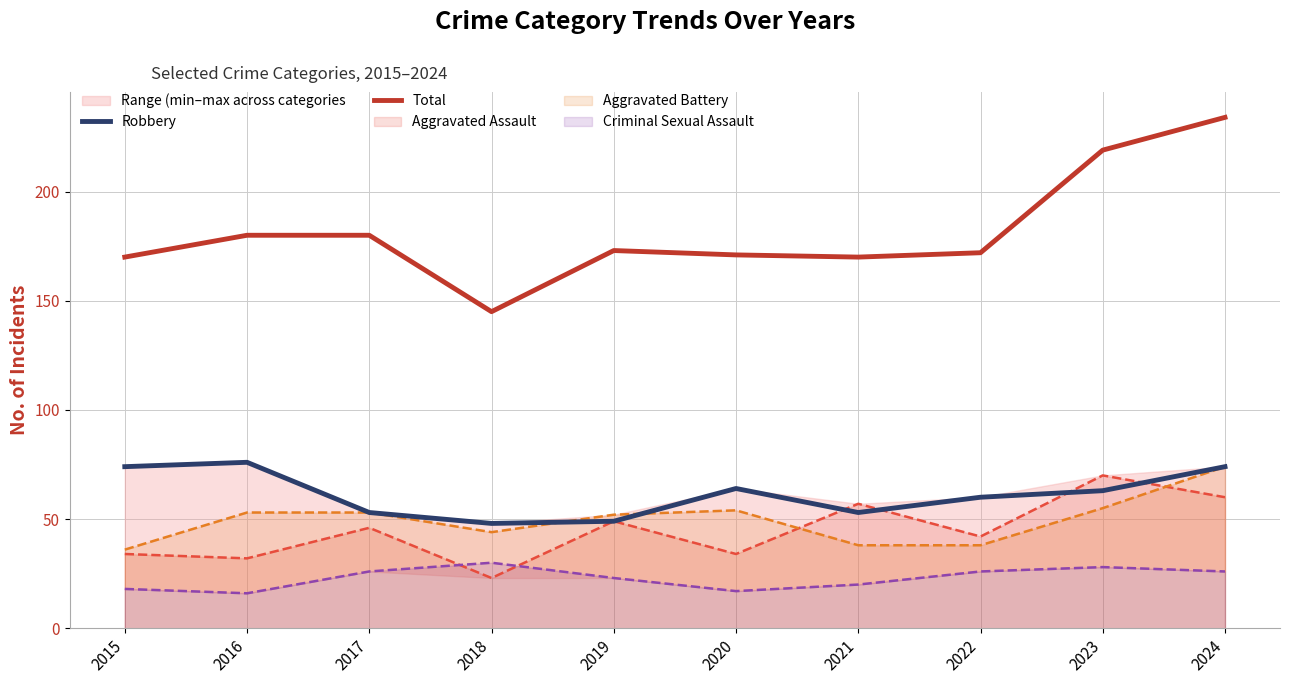

True or false: Total has more than 0 interior local peaks.

True